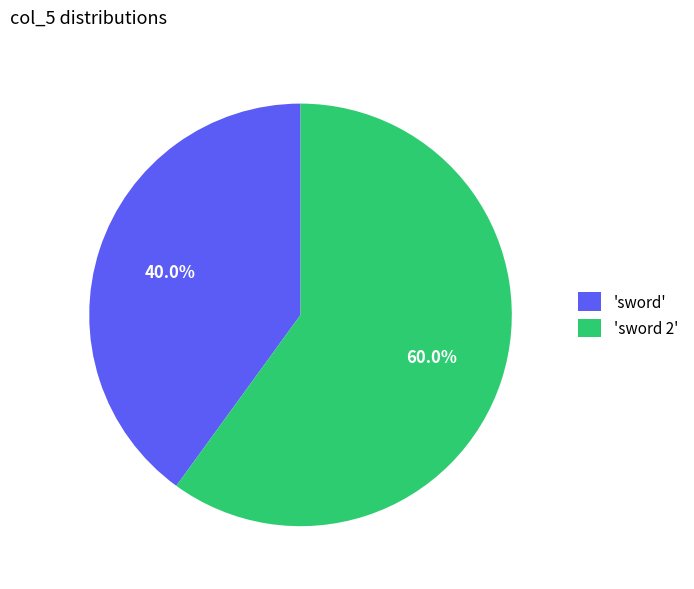

What percentage do 'sword 2' and 'sword' together represent?

100.0%